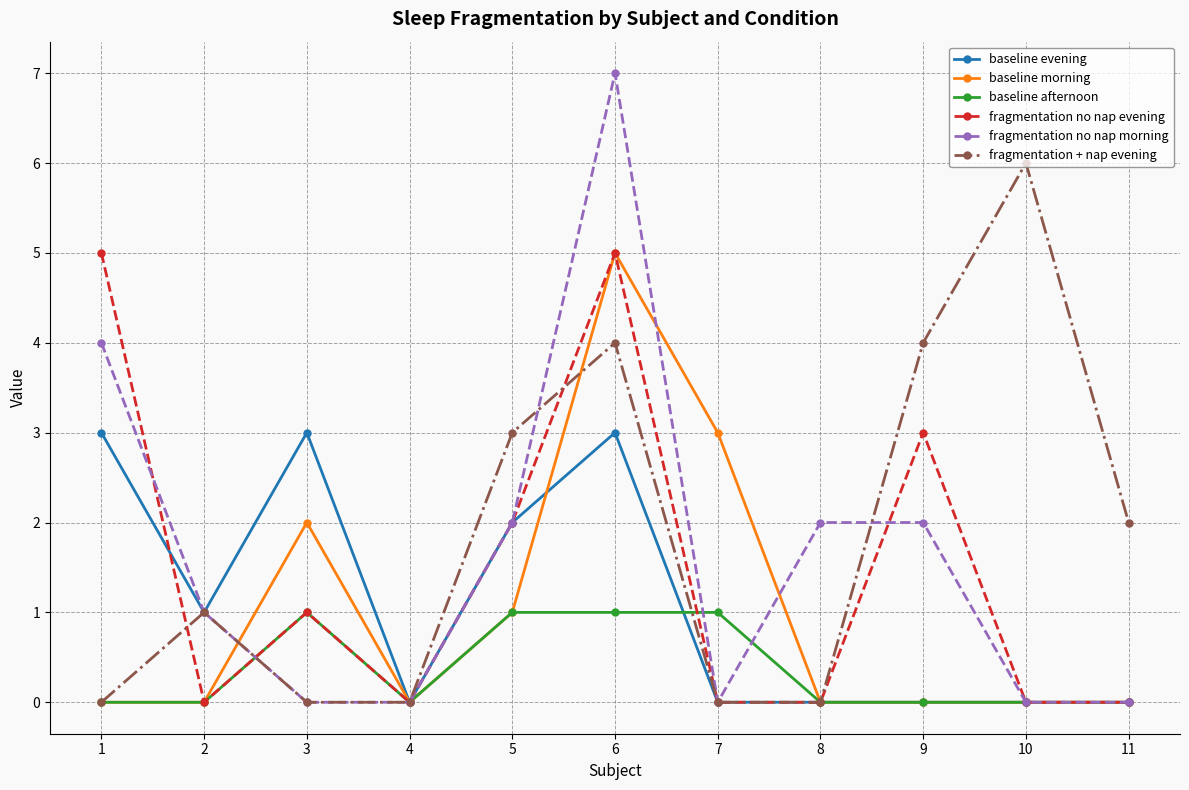

At which label does fragmentation no nap morning reach its peak?

6